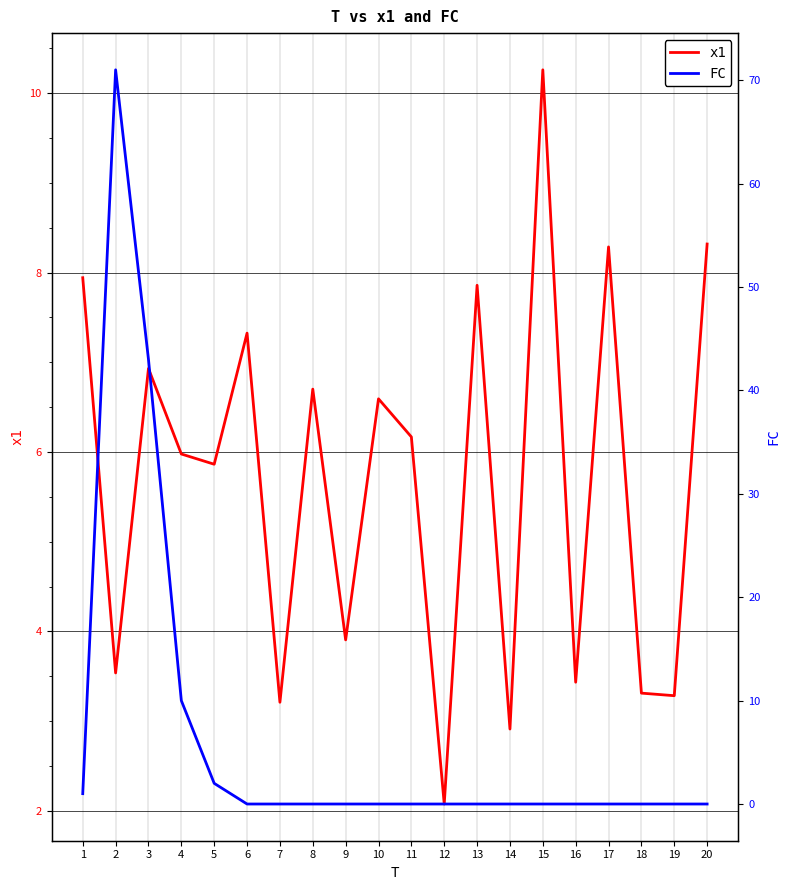

How many lines are shown in the chart?

2